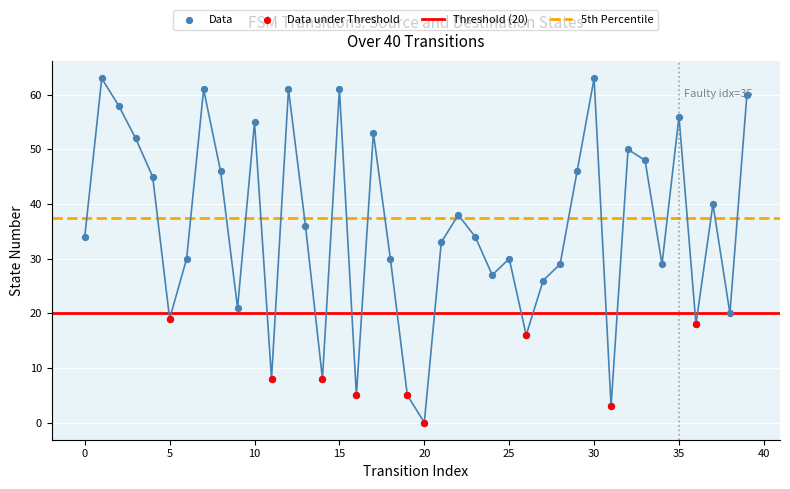

What is the ratio of the value at 32 to the value at 1?

0.8